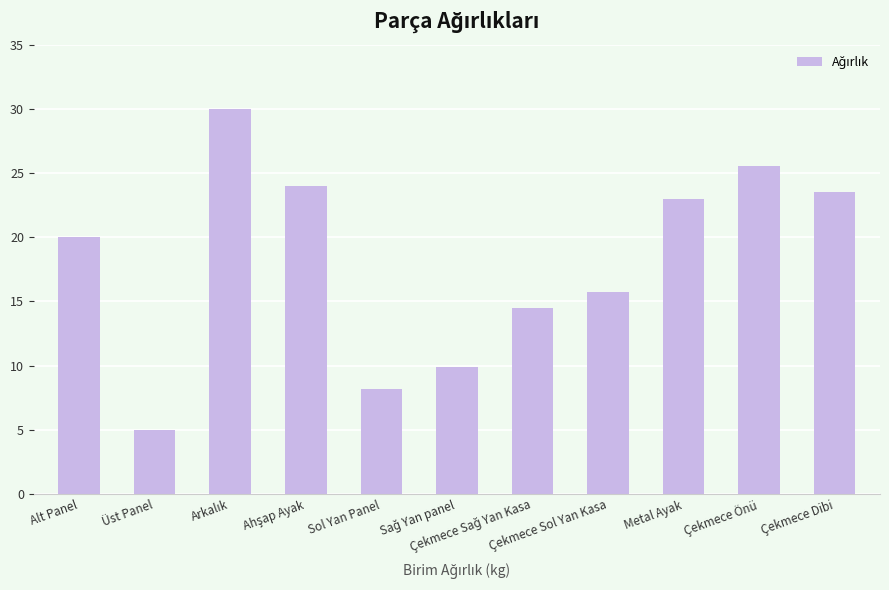

What is the value of the 4th bar from the left?

24.0